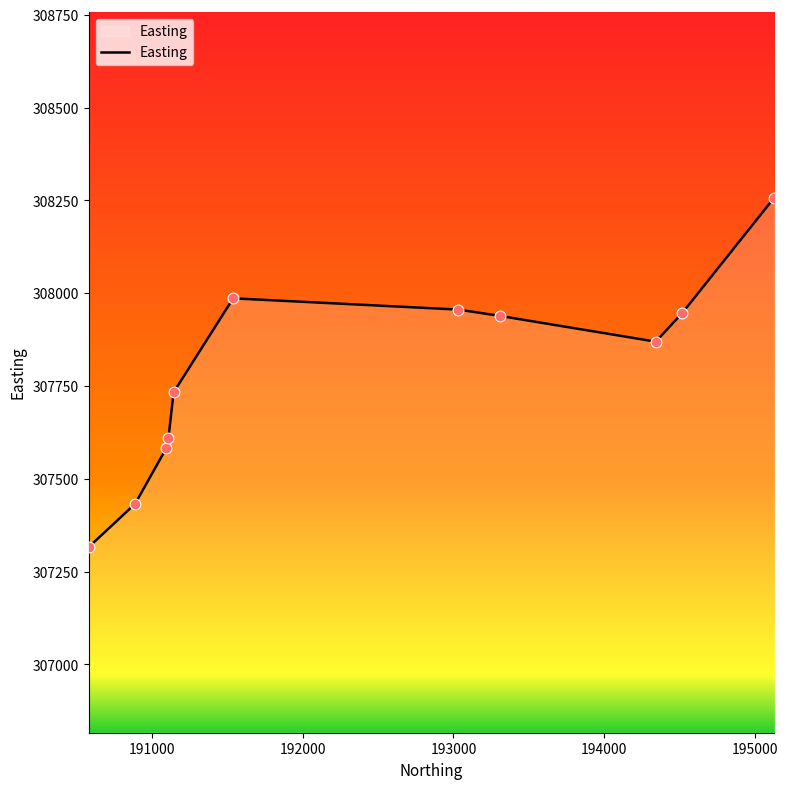

What is the maximum value shown in the chart?

308257.6